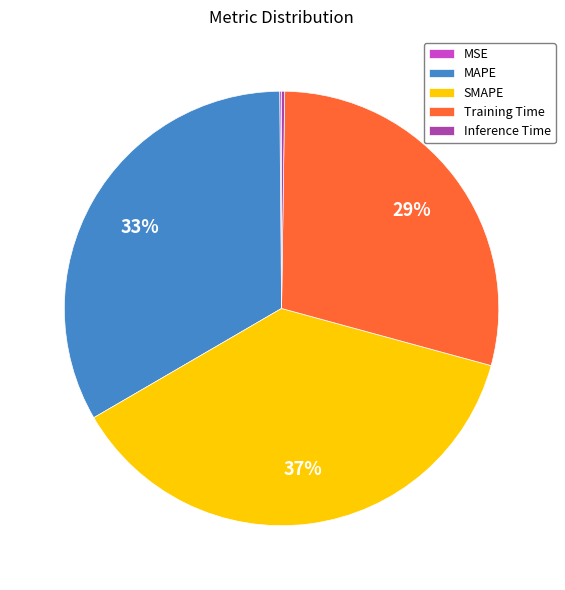

Is there a majority slice in this chart?

No